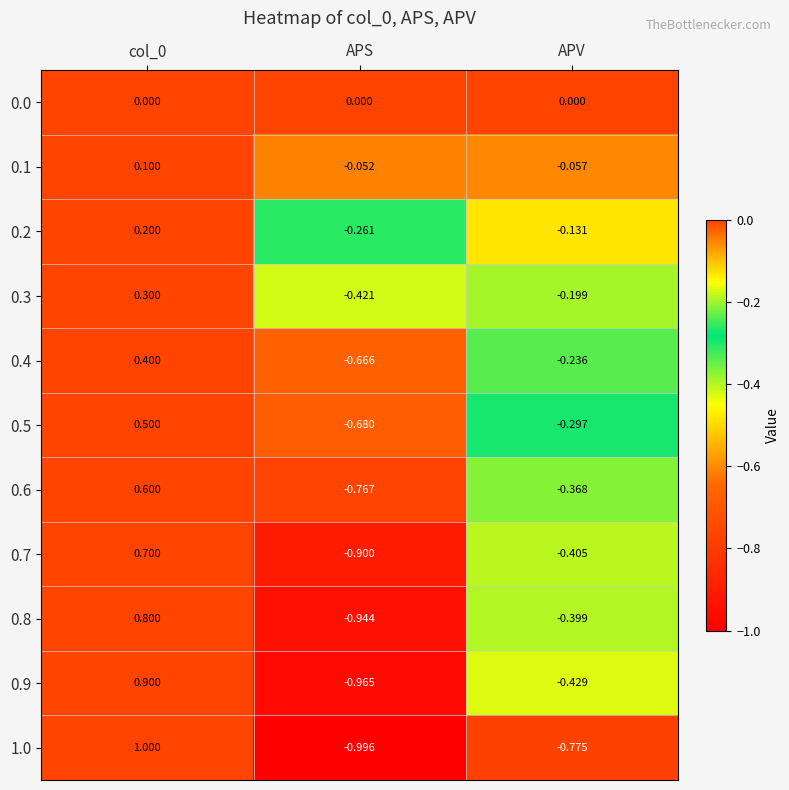

At which category does the chart reach its minimum across all series?

APS